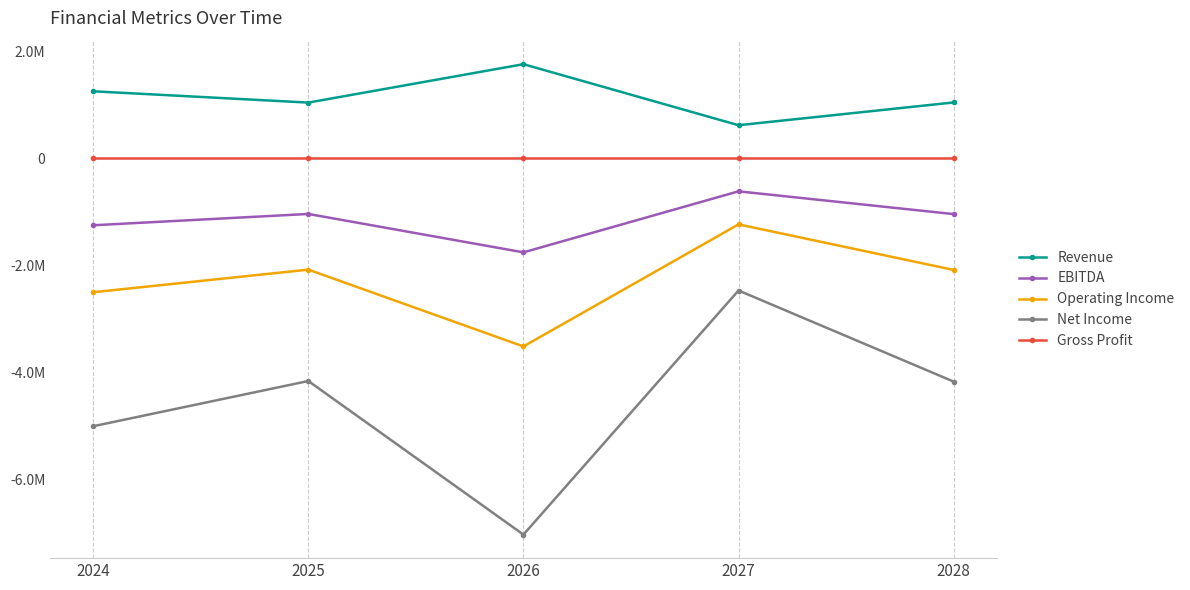

In Operating Income, how many points are lower than both neighbors (excluding endpoints)?

1